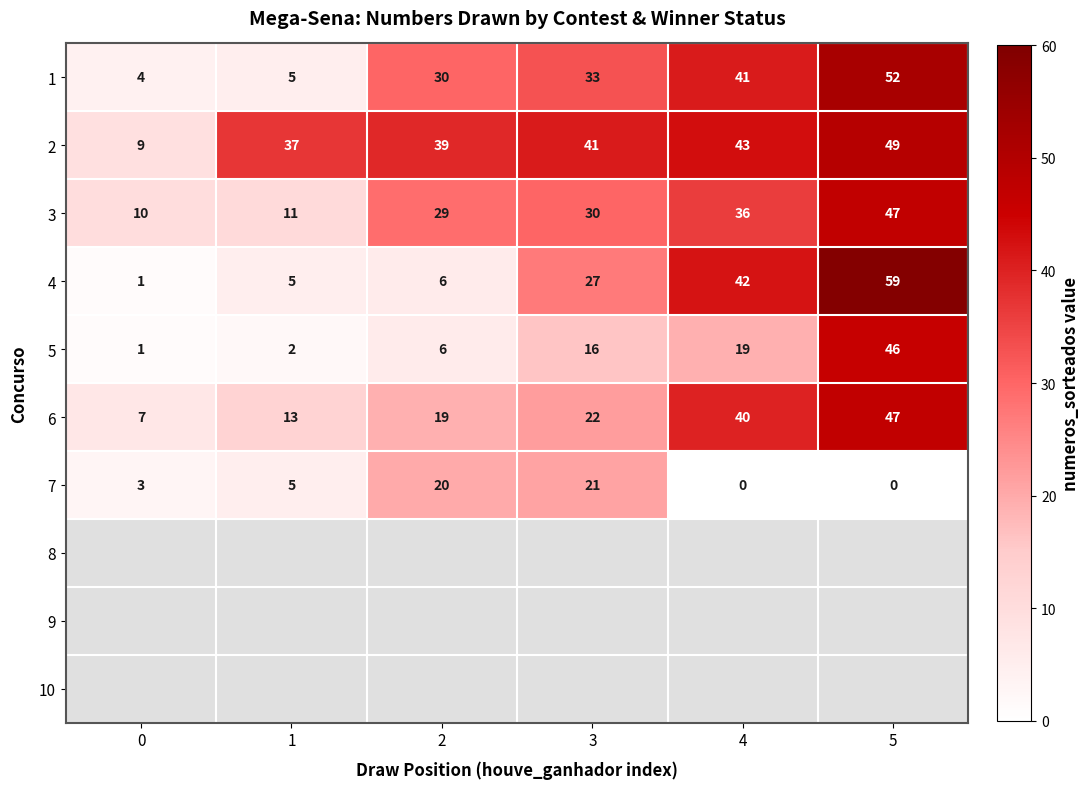

Which has a higher value, 5 or 2?

5